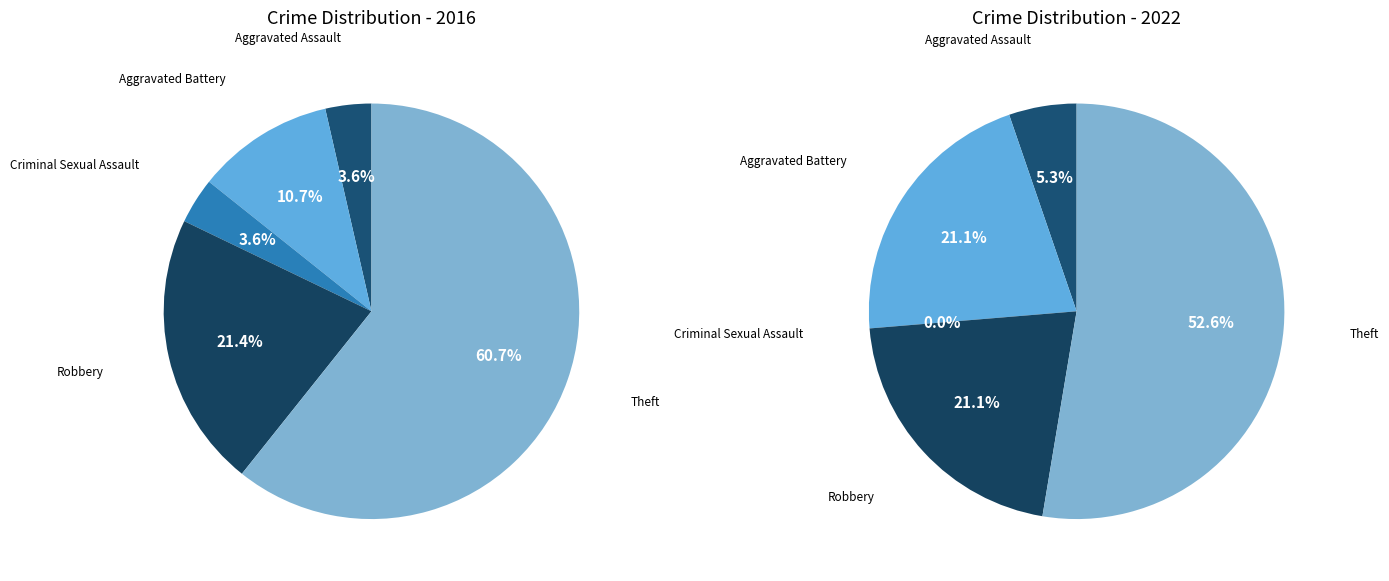

What is the total percentage of Theft and Criminal Sexual Assault?

64.3%